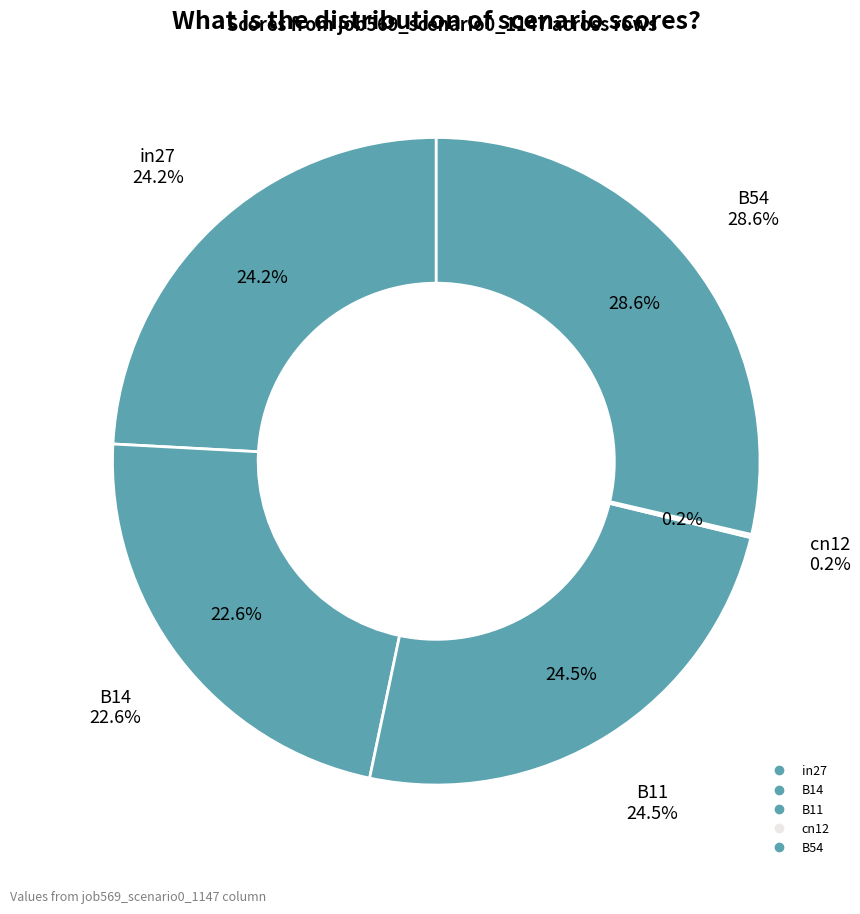

Combined, what portion of the pie is B14 and cn12?

22.7%